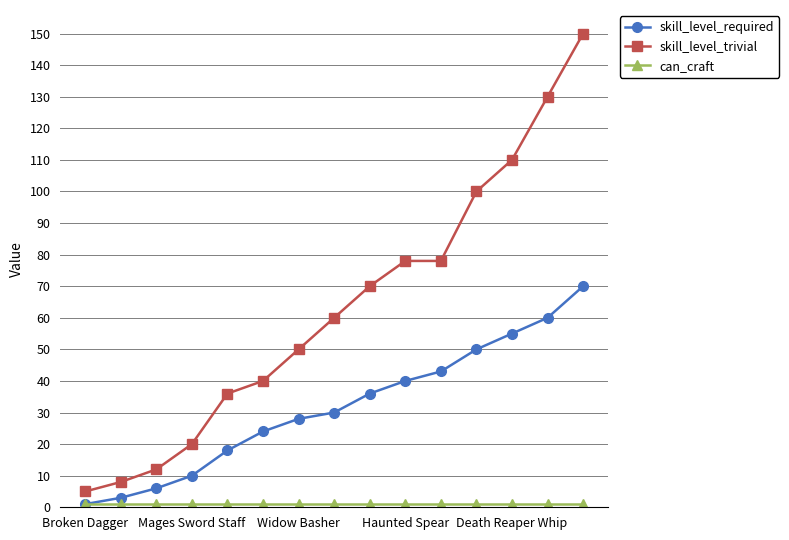

What is the minimum value for skill_level_required?

1